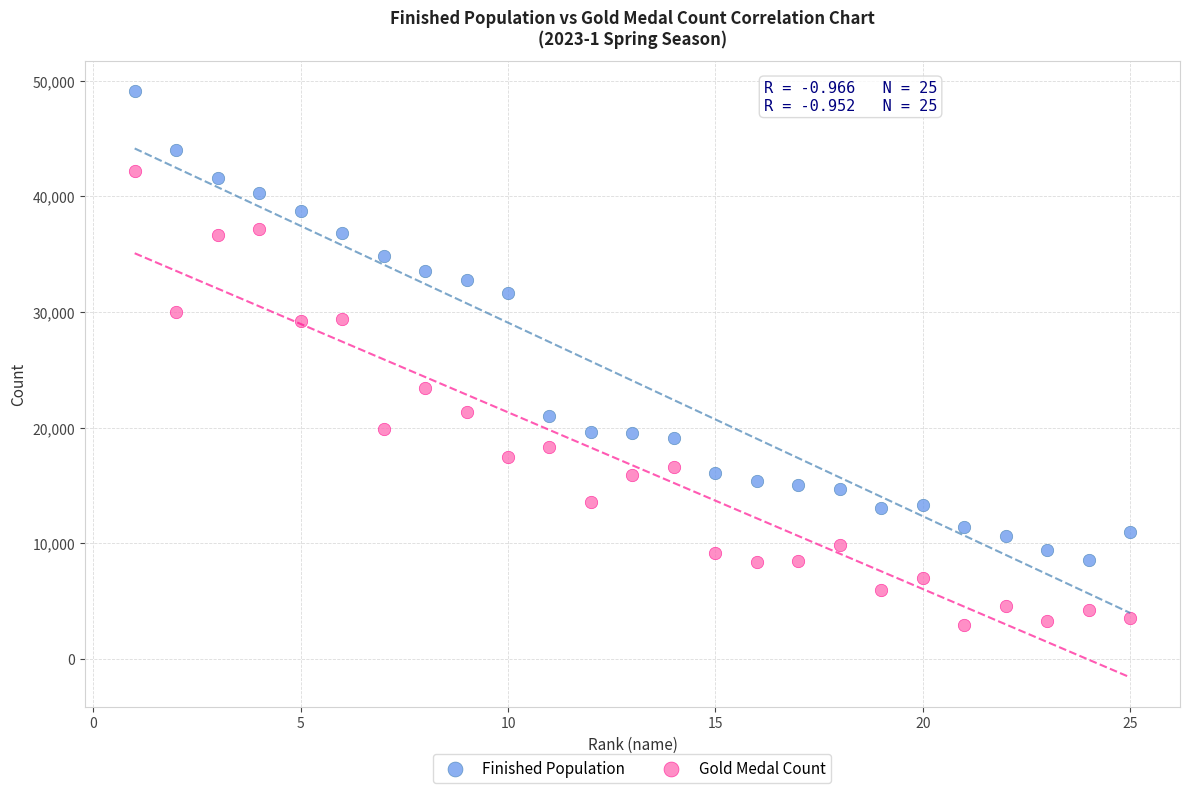

What are all the series names shown in the legend?

Finished Population, Gold Medal Count